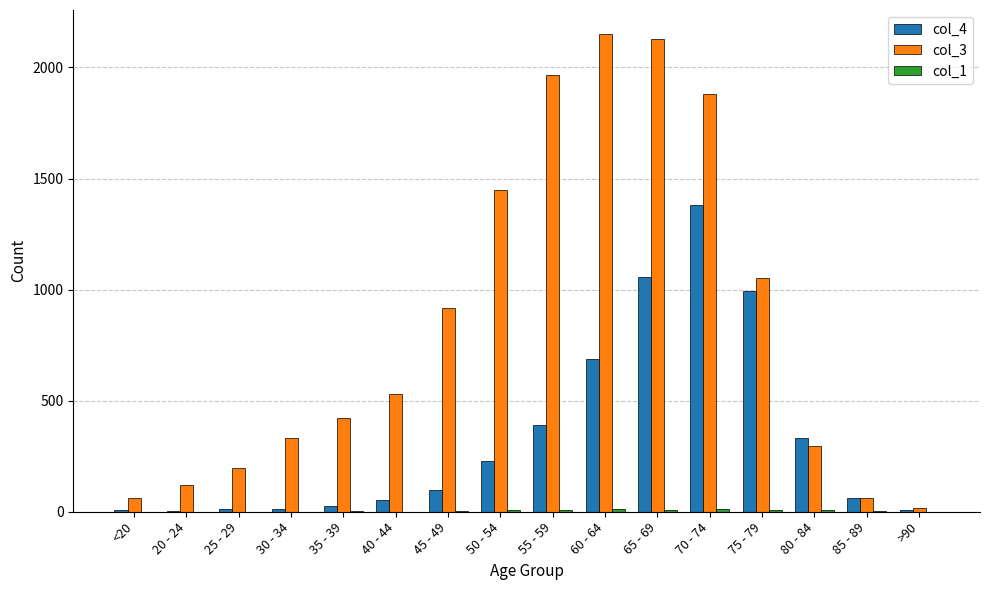

How many groups of bars are there?

16